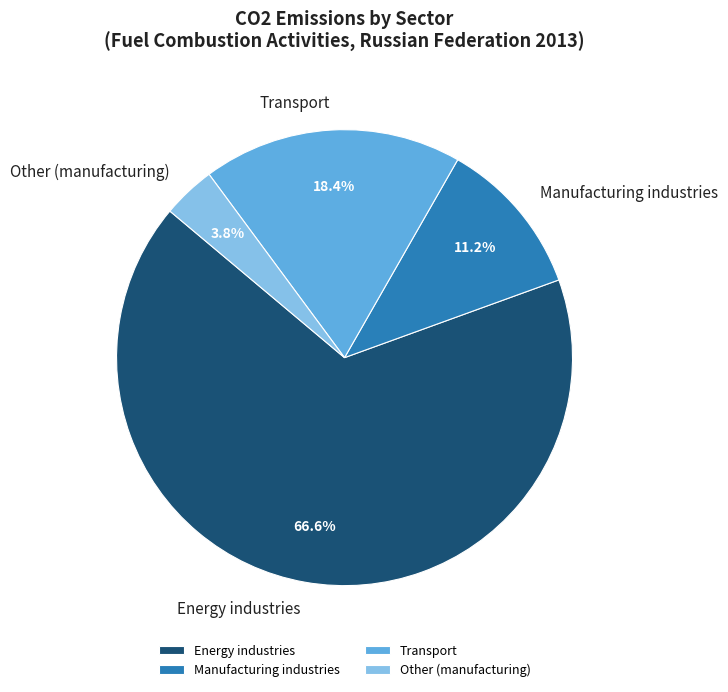

To the nearest percent, what is the difference between the Energy industries and Other (manufacturing) slice percentages?

63%